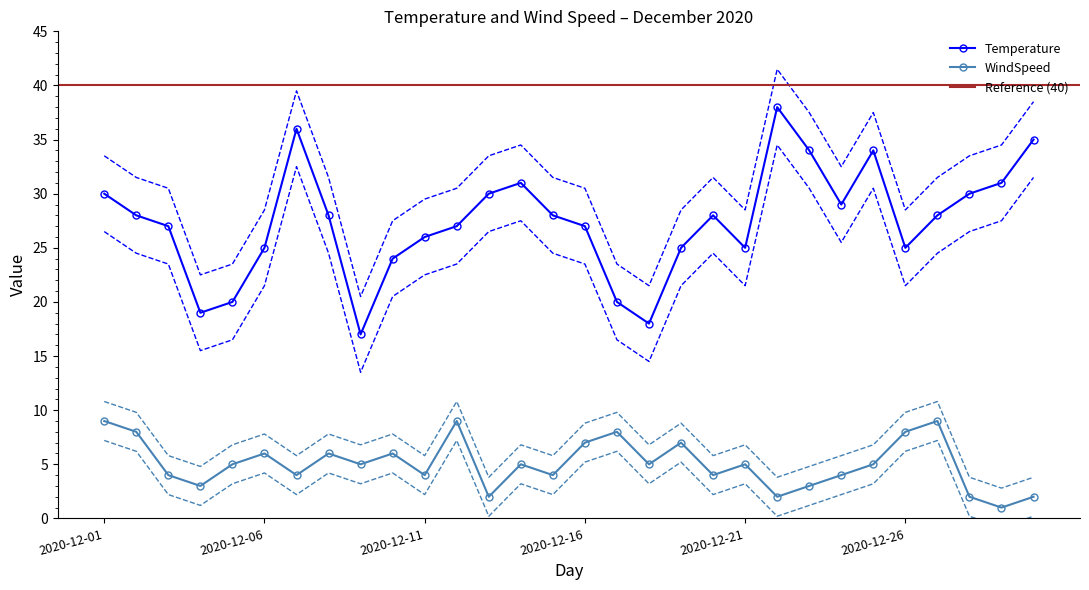

Where is the first local maximum for WindSpeed?

2020-12-06